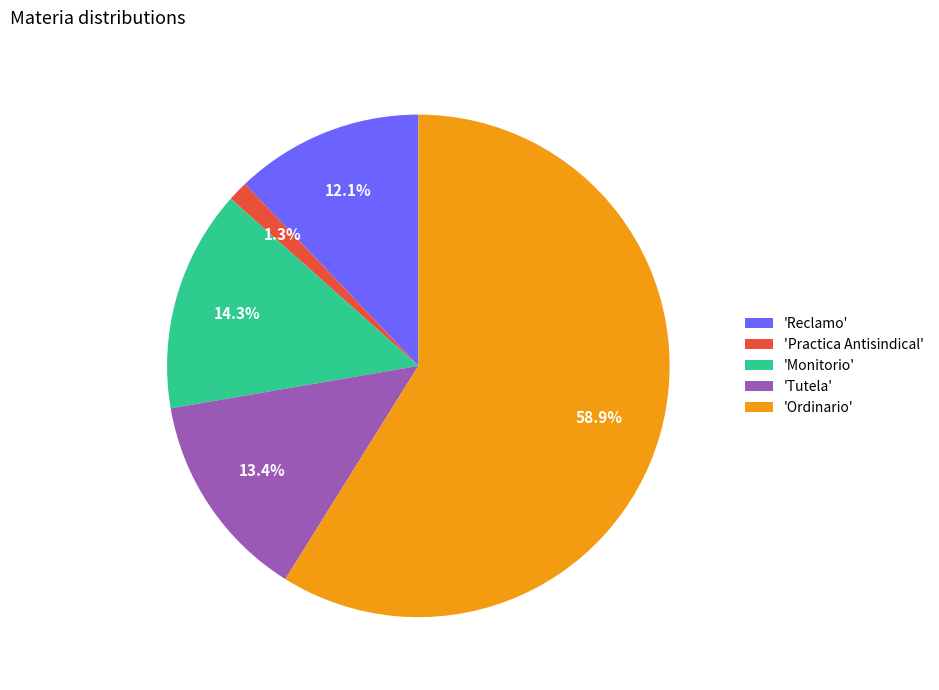

To the nearest percent, what is the average slice percentage?

20%